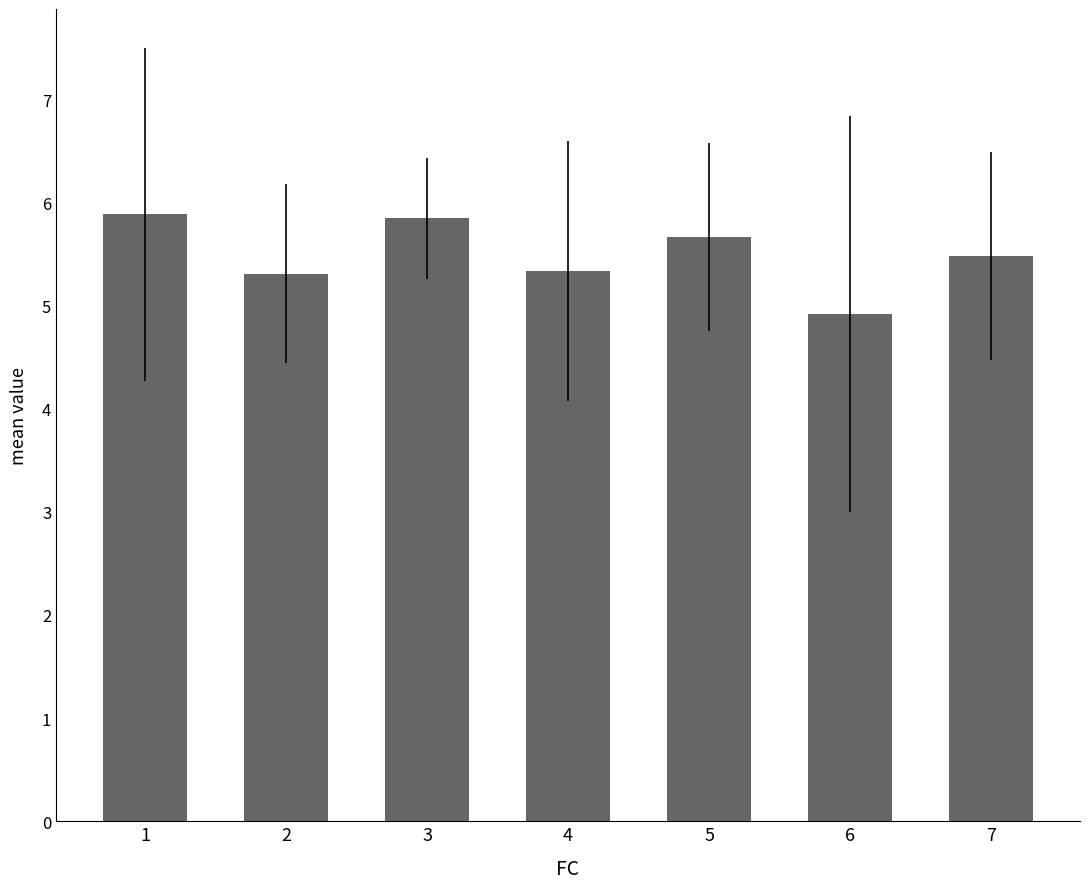

Between 7 and 2, which is larger?

7